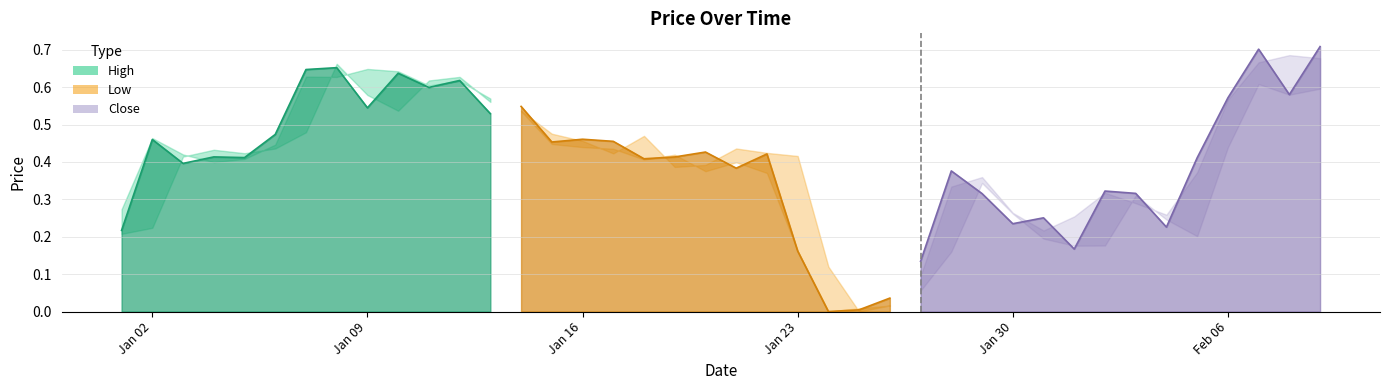

What is the sum of the Low values at 2023-01-06 and 2023-01-09?

1.0